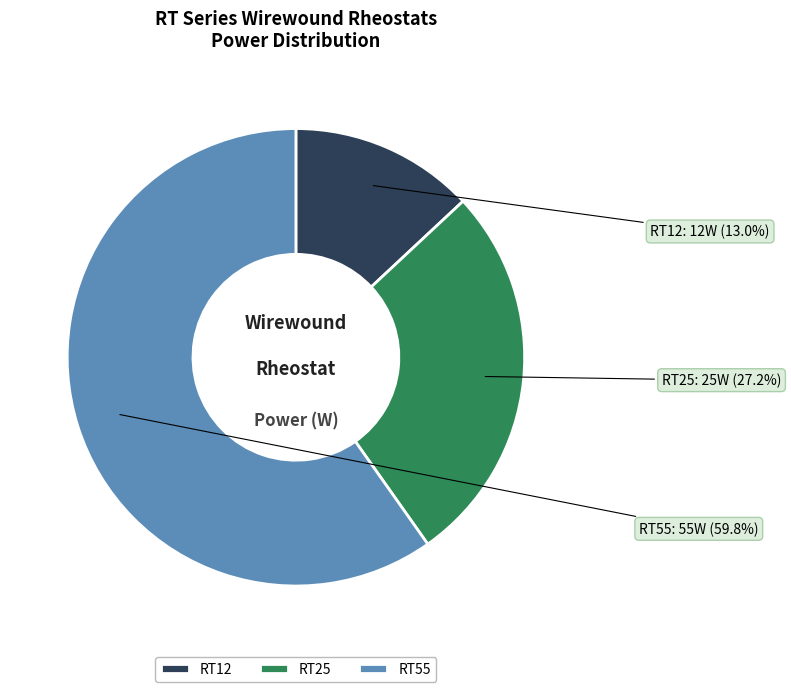

Do RT25 and RT12 together represent more than half of the pie?

No